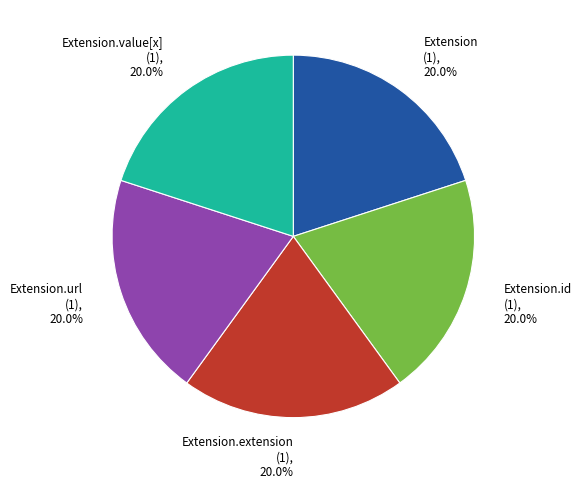

Is there a majority slice in this chart?

No